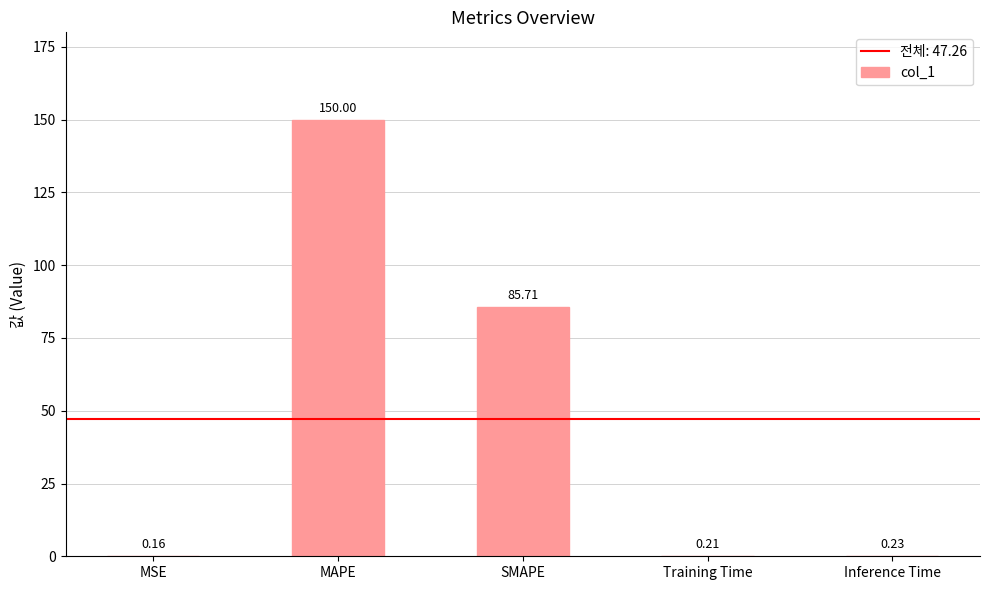

Which category has the highest value across all series?

MAPE